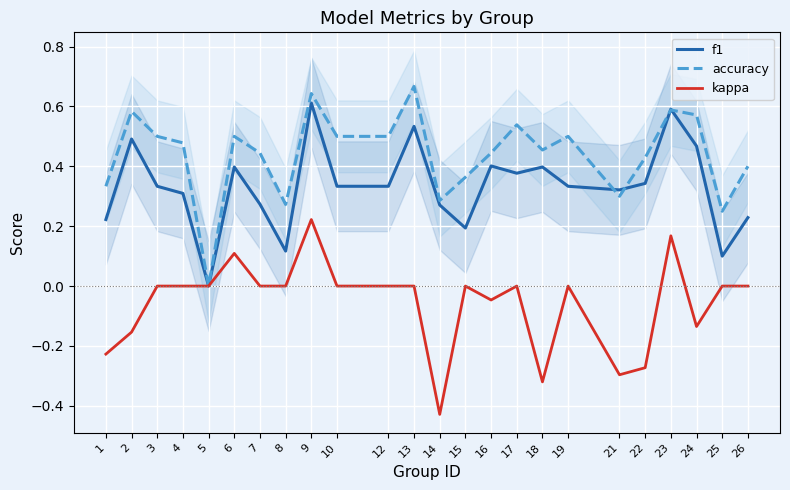

In kappa, how many points are lower than both neighbors (excluding endpoints)?

5